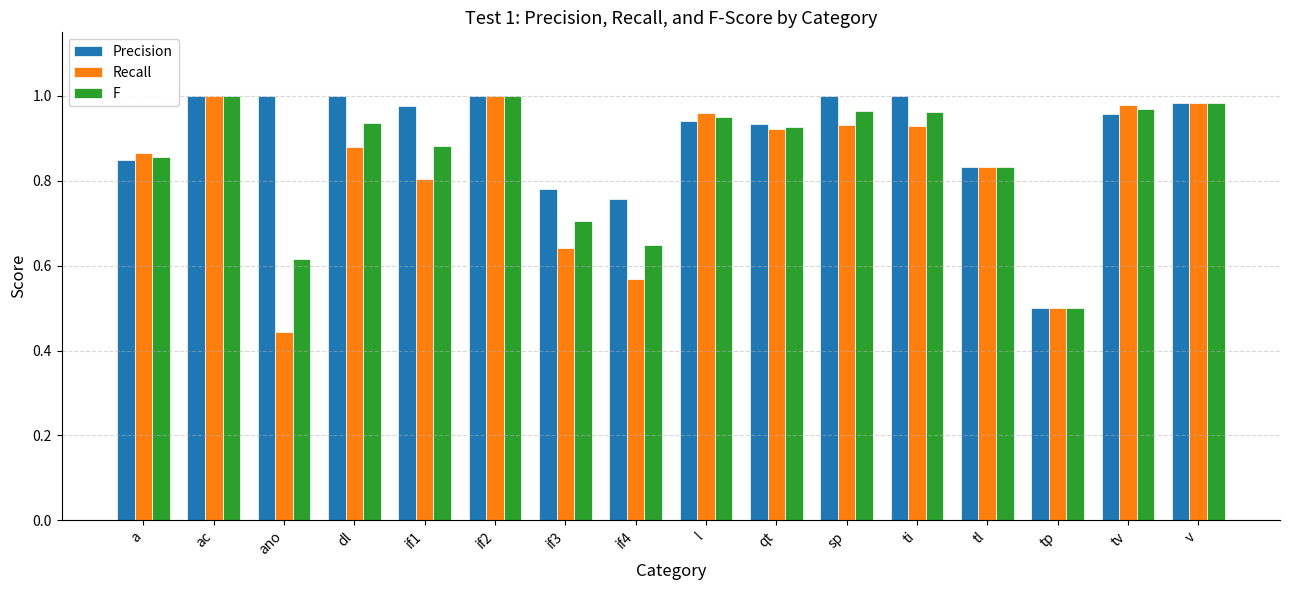

What is the sum of the F values at if4 and tl?

1.5